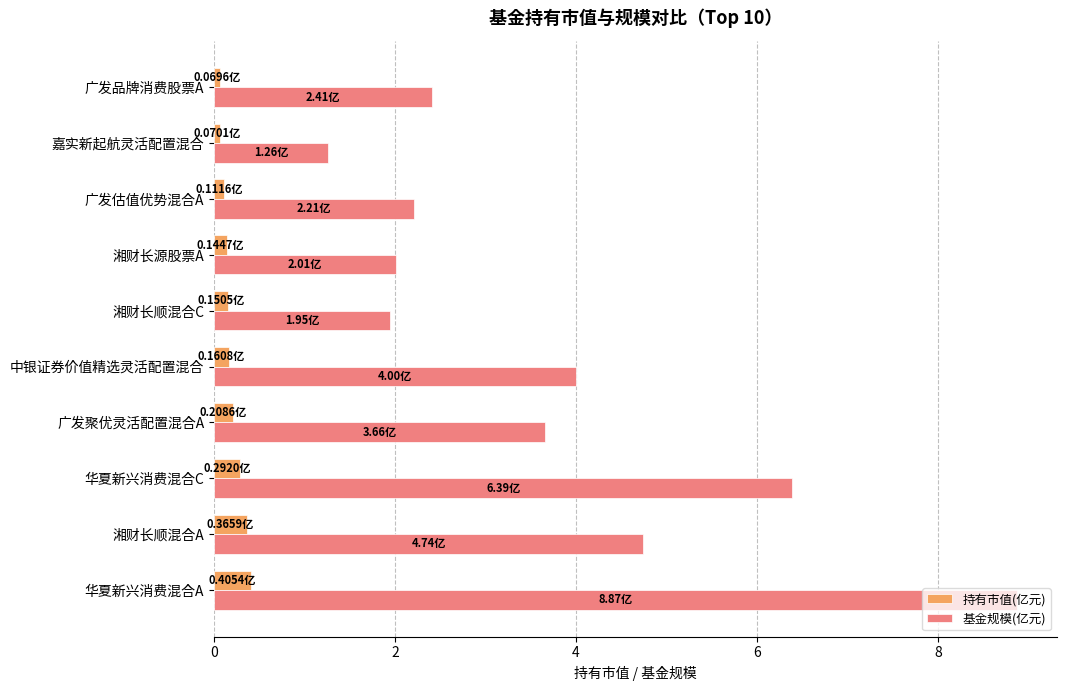

Which series has the largest range (max minus min)?

基金规模(亿元)